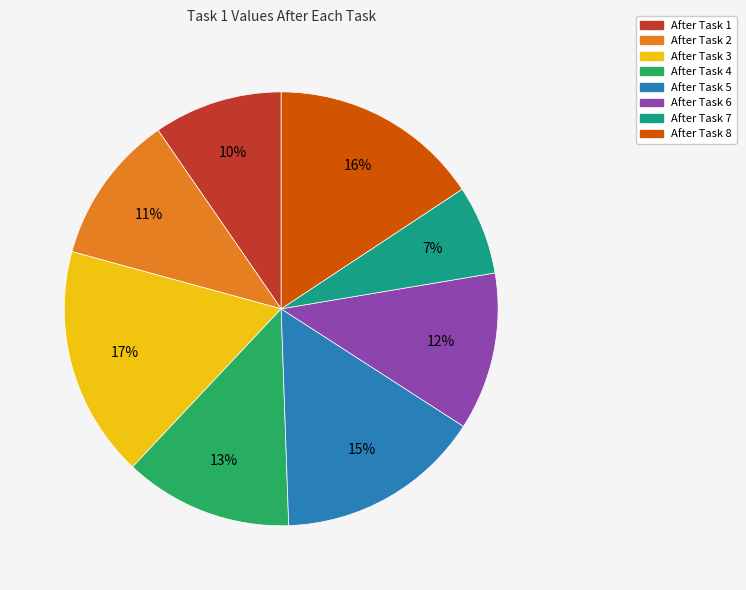

How many slices are in this pie chart?

8